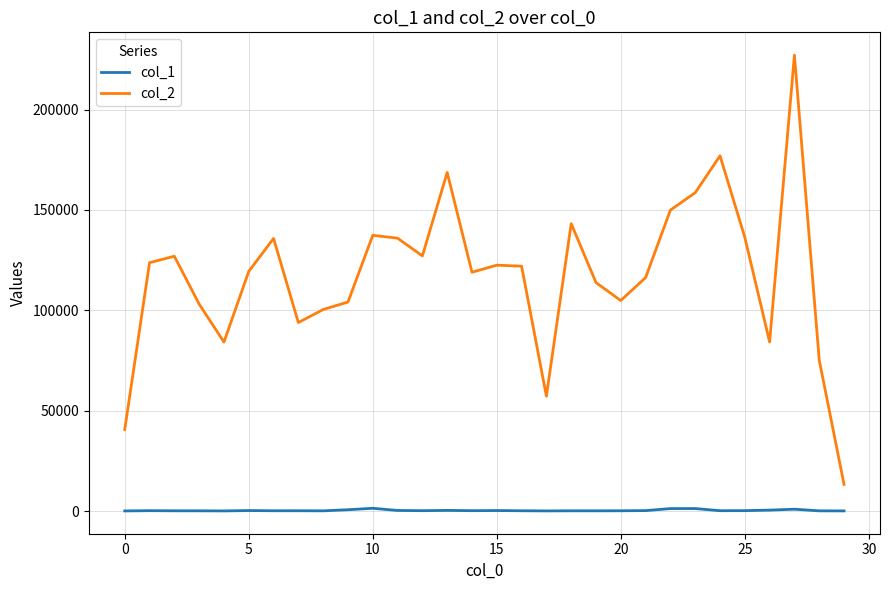

Which series has the largest total across all categories?

col_2